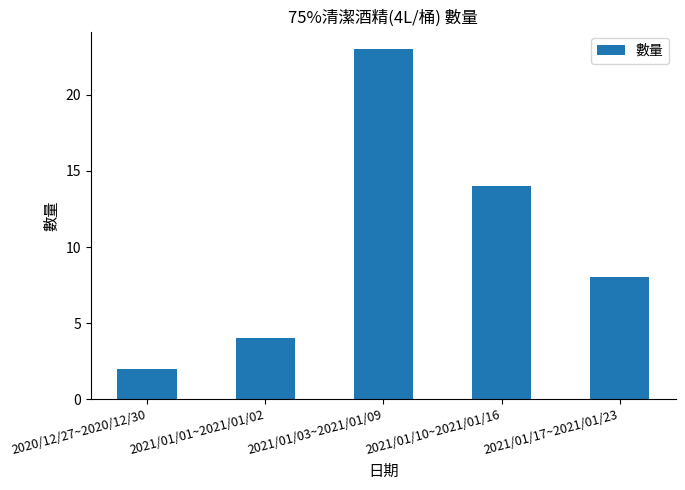

What is the label of the 2nd bar from the right?

2021/01/10~2021/01/16